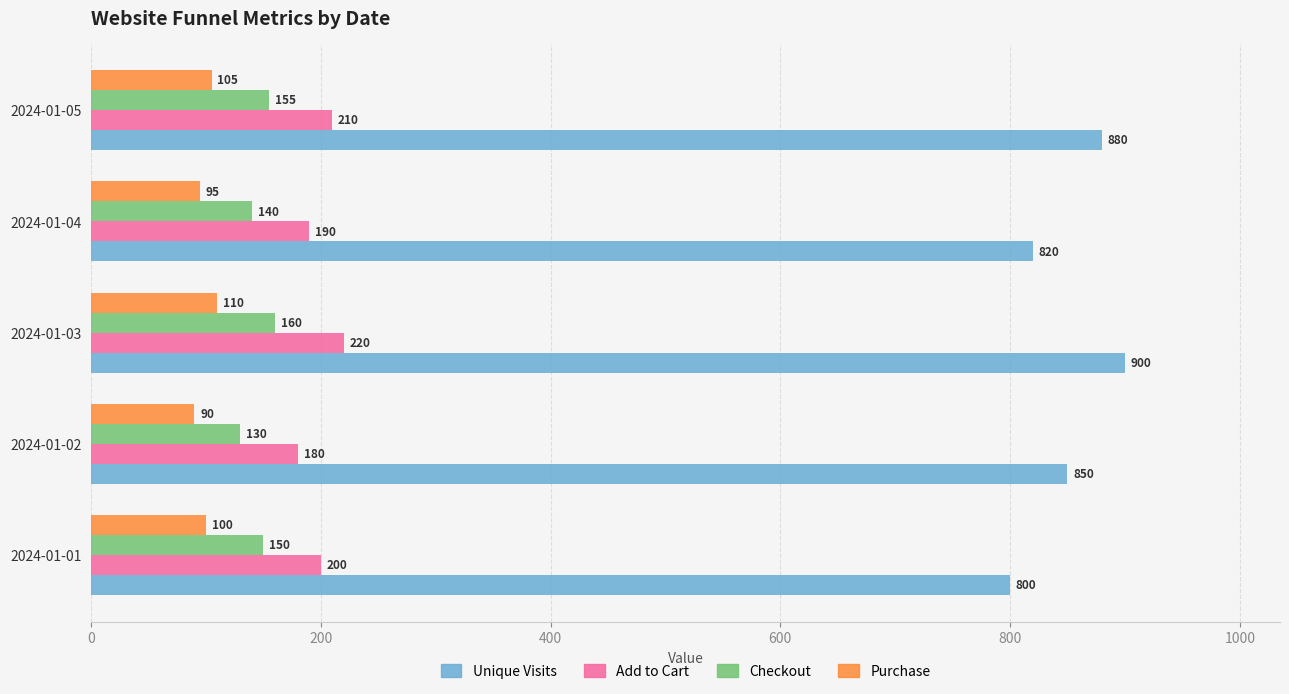

The value of Checkout at 2024-01-01 is 257. True or false?

False